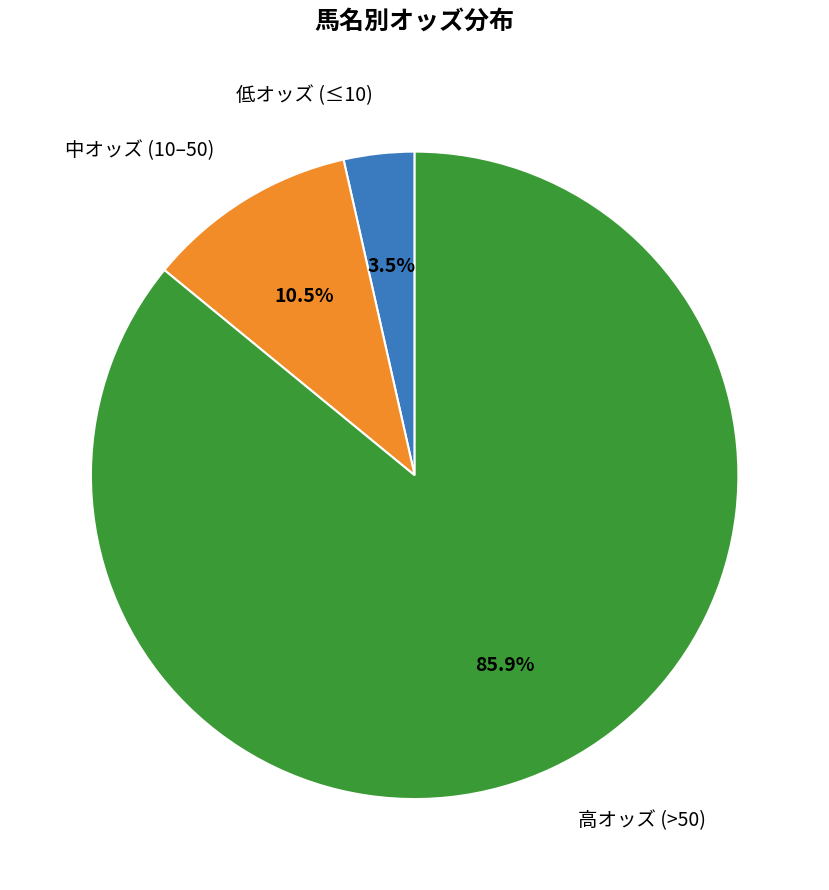

Is there any slice that represents more than half of the pie?

Yes